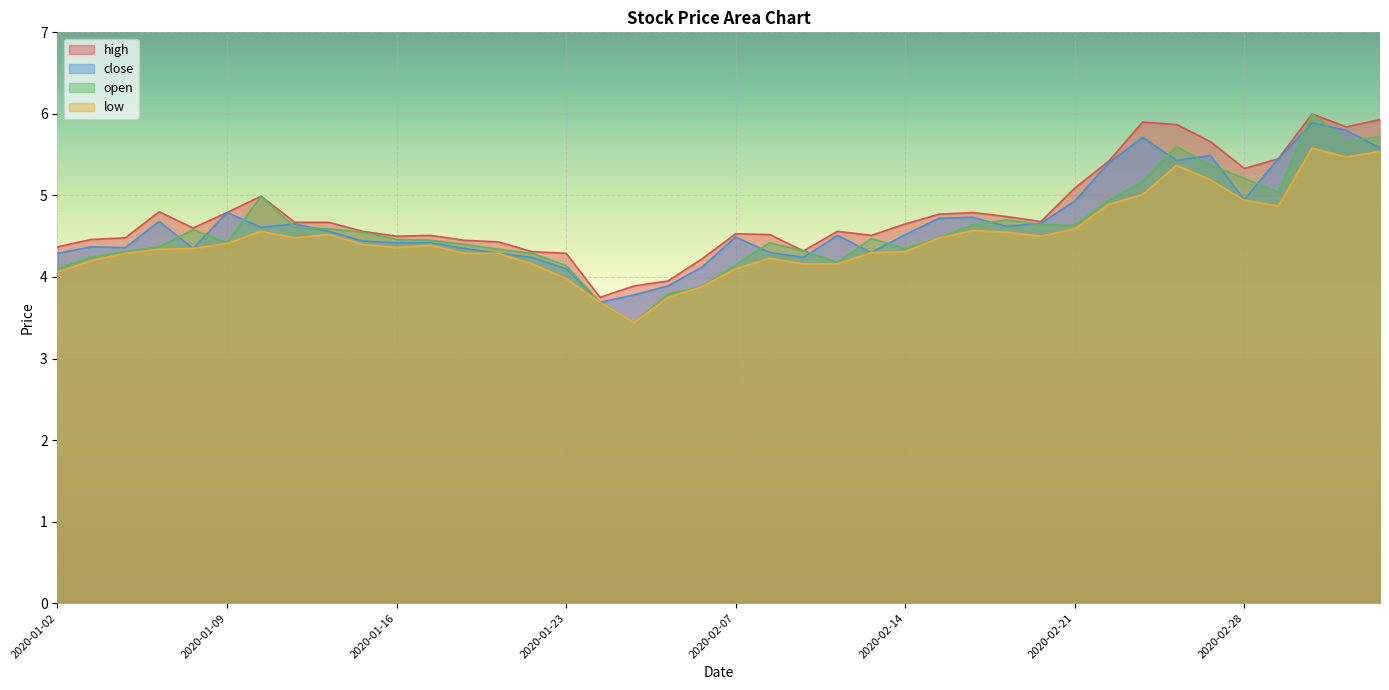

What is the label of the 34th point from the right?

2020-01-10